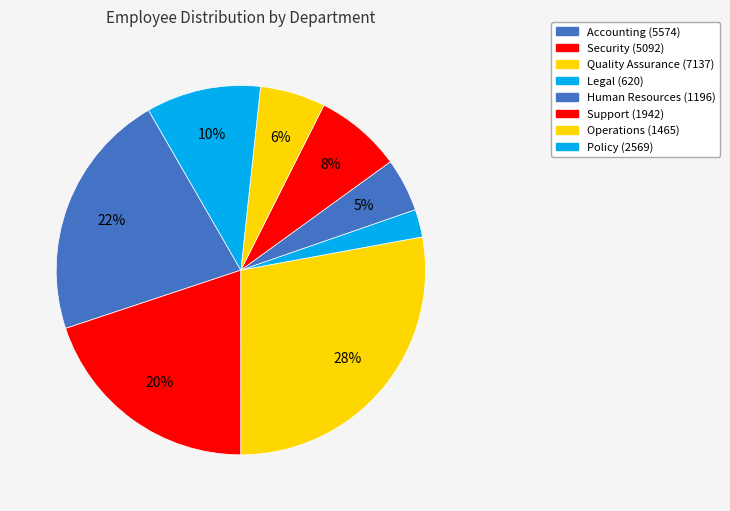

Count the number of slices in the pie.

8